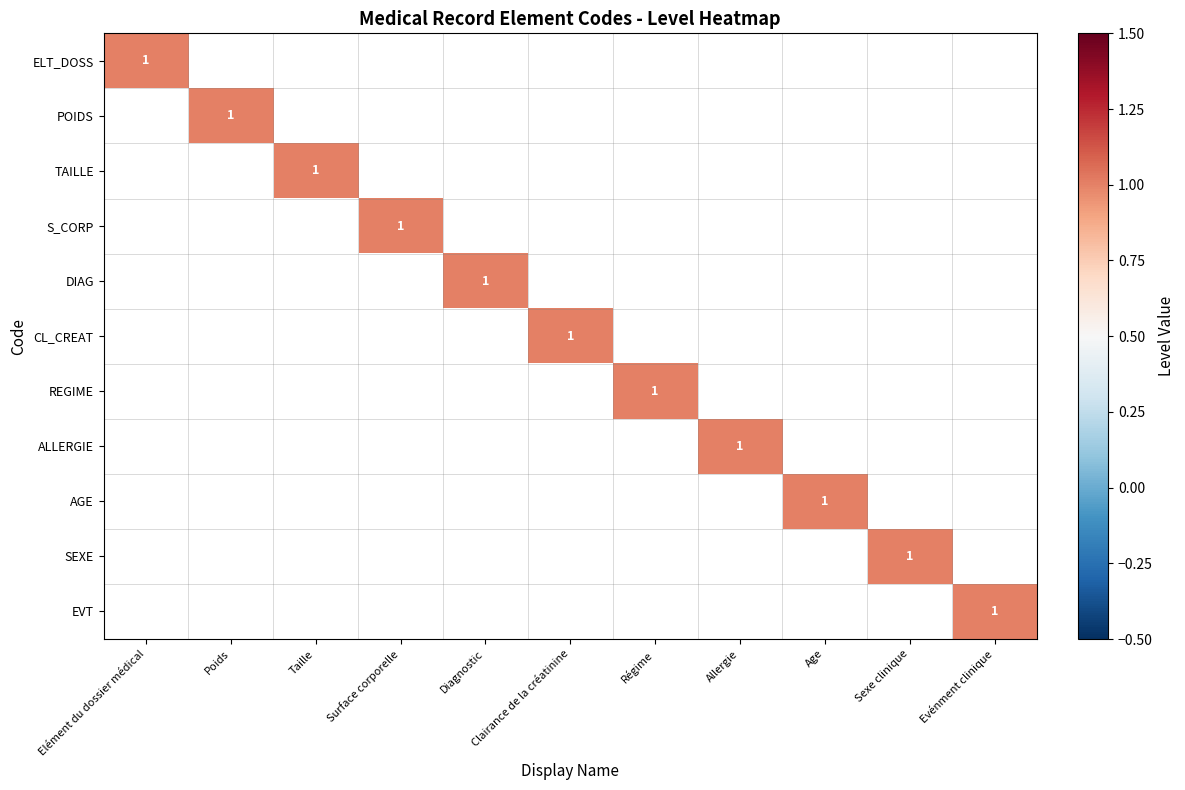

At which category is the sum across all series the highest?

Elément du dossier médical